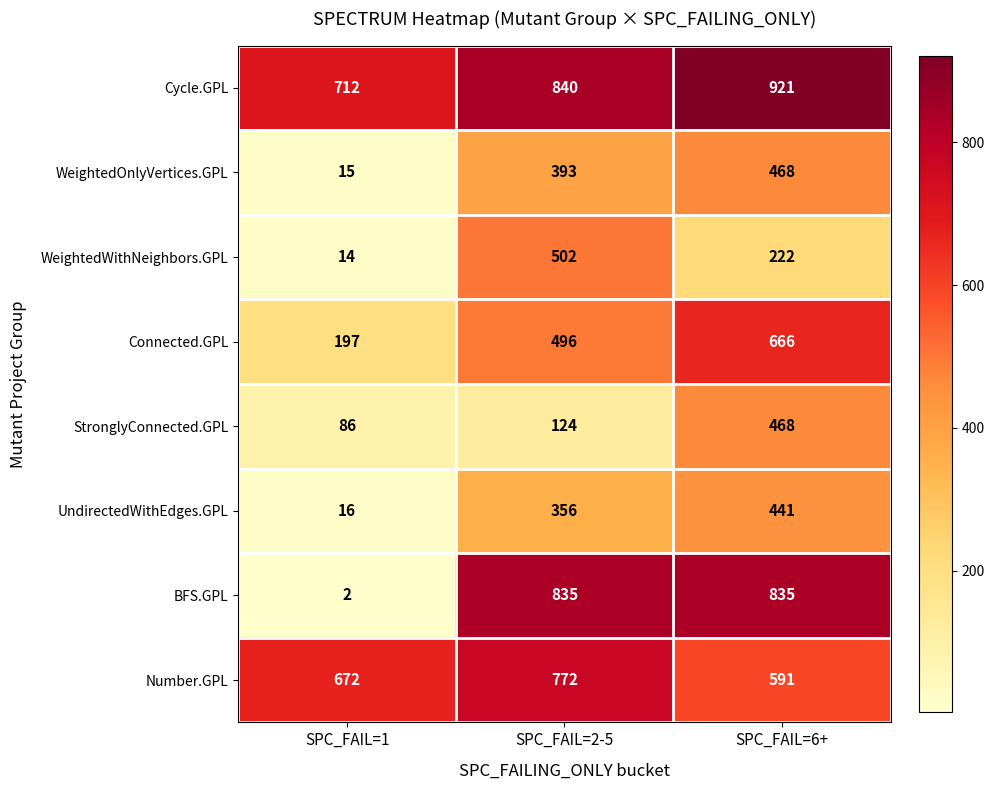

Reading left to right, extract all data points from this chart.

Cycle.GPL: SPC_FAIL=1=712	SPC_FAIL=2-5=840	SPC_FAIL=6+=921
WeightedOnlyVertices.GPL: SPC_FAIL=1=15	SPC_FAIL=2-5=393	SPC_FAIL=6+=468
WeightedWithNeighbors.GPL: SPC_FAIL=1=14	SPC_FAIL=2-5=502	SPC_FAIL=6+=222
Connected.GPL: SPC_FAIL=1=197	SPC_FAIL=2-5=496	SPC_FAIL=6+=666
StronglyConnected.GPL: SPC_FAIL=1=86	SPC_FAIL=2-5=124	SPC_FAIL=6+=468
UndirectedWithEdges.GPL: SPC_FAIL=1=16	SPC_FAIL=2-5=356	SPC_FAIL=6+=441
BFS.GPL: SPC_FAIL=1=2	SPC_FAIL=2-5=835	SPC_FAIL=6+=835
Number.GPL: SPC_FAIL=1=672	SPC_FAIL=2-5=772	SPC_FAIL=6+=591